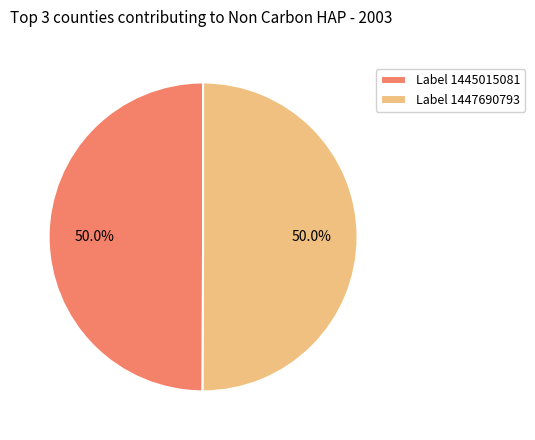

What is the ratio of the value at Label 1445015081 to the value at Label 1447690793?

1.0